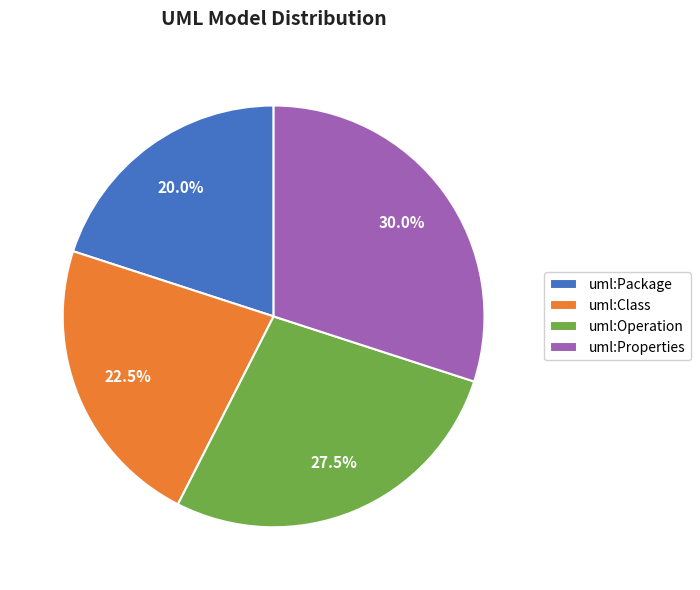

Which has a higher value, uml:Properties or uml:Package?

uml:Properties